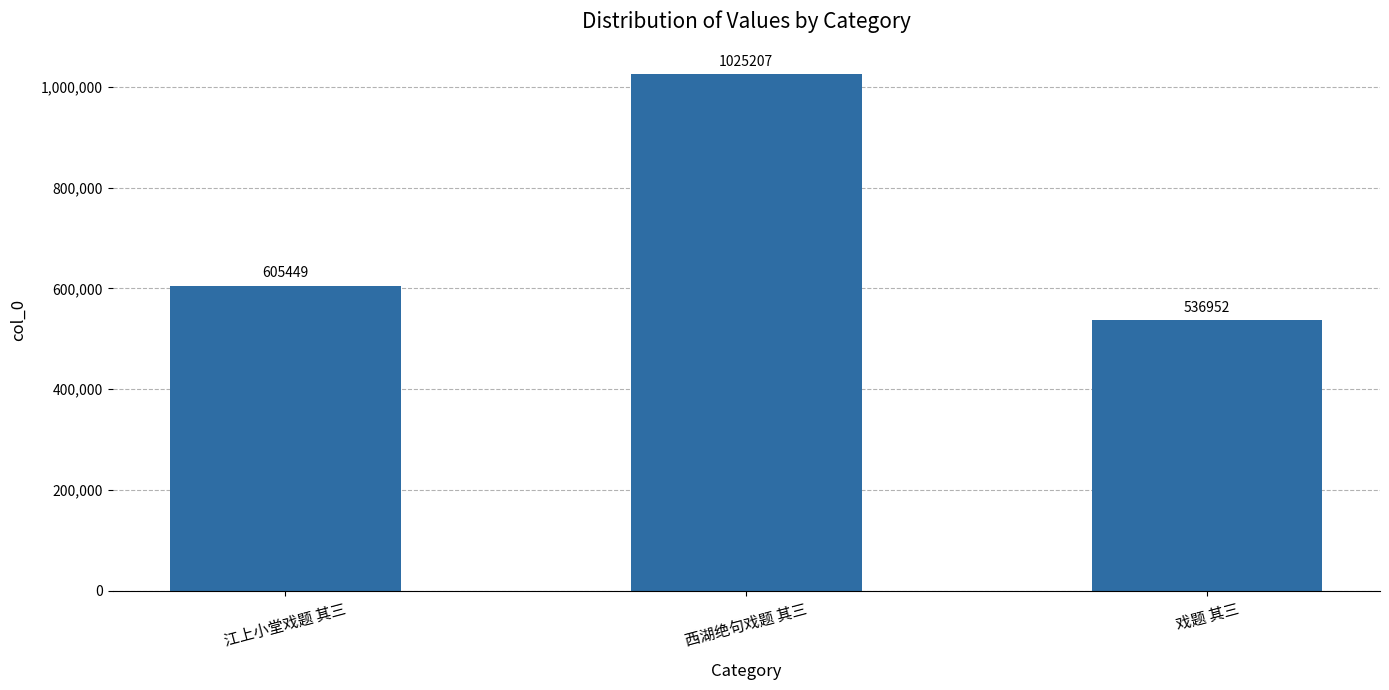

True or false: the data shows 1698416 at 西湖绝句戏题 其三.

False